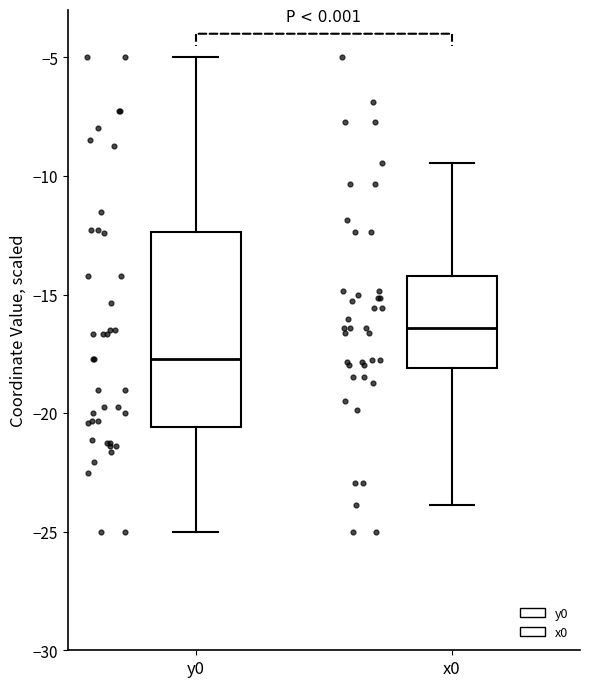

Reading left to right, transcribe this box plot: for each box, give where its median line is, the range the box spans, and where its two whiskers end, as read against the y-axis. The values are not printed on the chart, so give them approximately, as read against the axis.

y0: median -17.5, box -20.5 to -12.5, whiskers -25.0 to -5.0
x0: median -16.5, box -18.0 to -14.0, whiskers -24.0 to -9.5